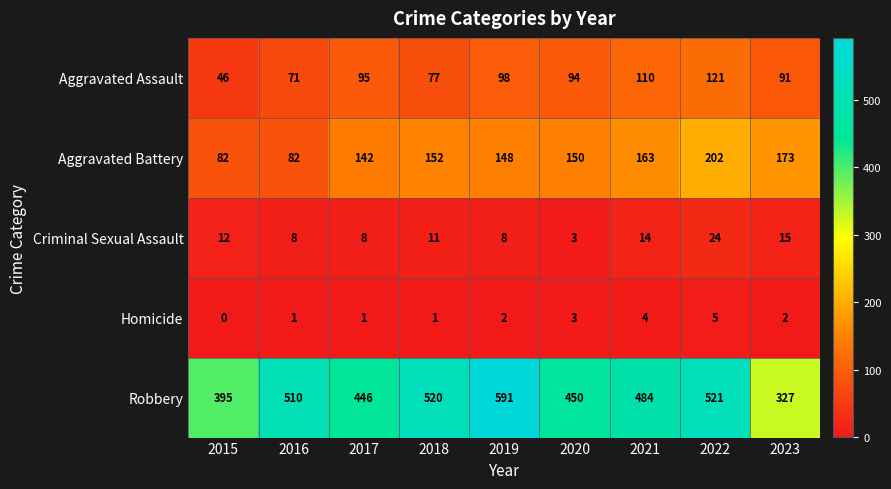

What is the difference between the highest and lowest values at 2020?

447